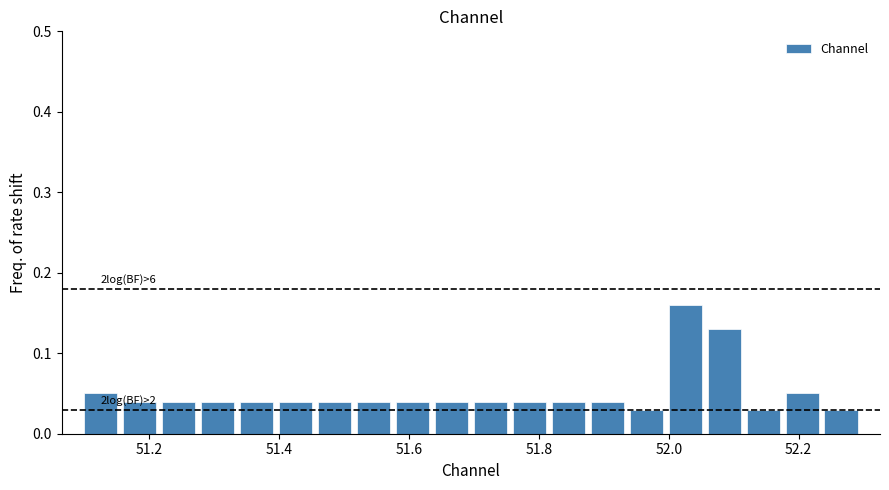

Around what value on the x-axis is the tallest bar? Give the approximate position of its centre, as read against the axis.

52.02